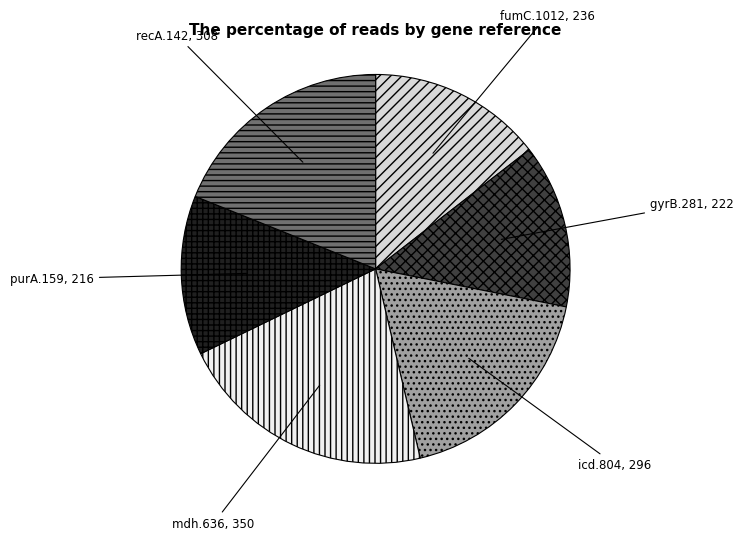

Is there any slice that represents more than half of the pie?

No